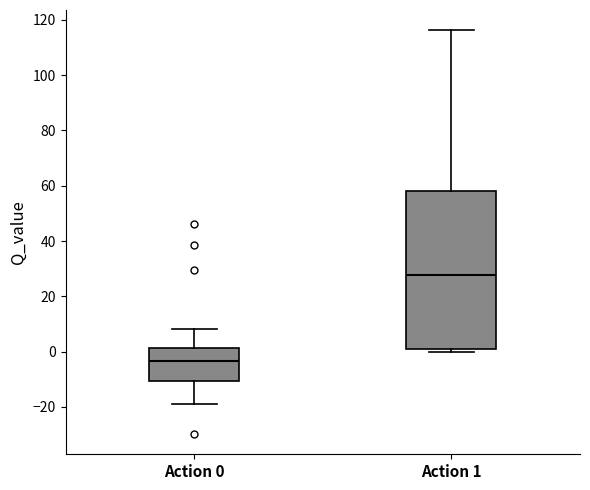

Where does the median line of the box for Action 1 sit on the y-axis? The values are not printed on the chart, so give them approximately, as read against the axis.

28